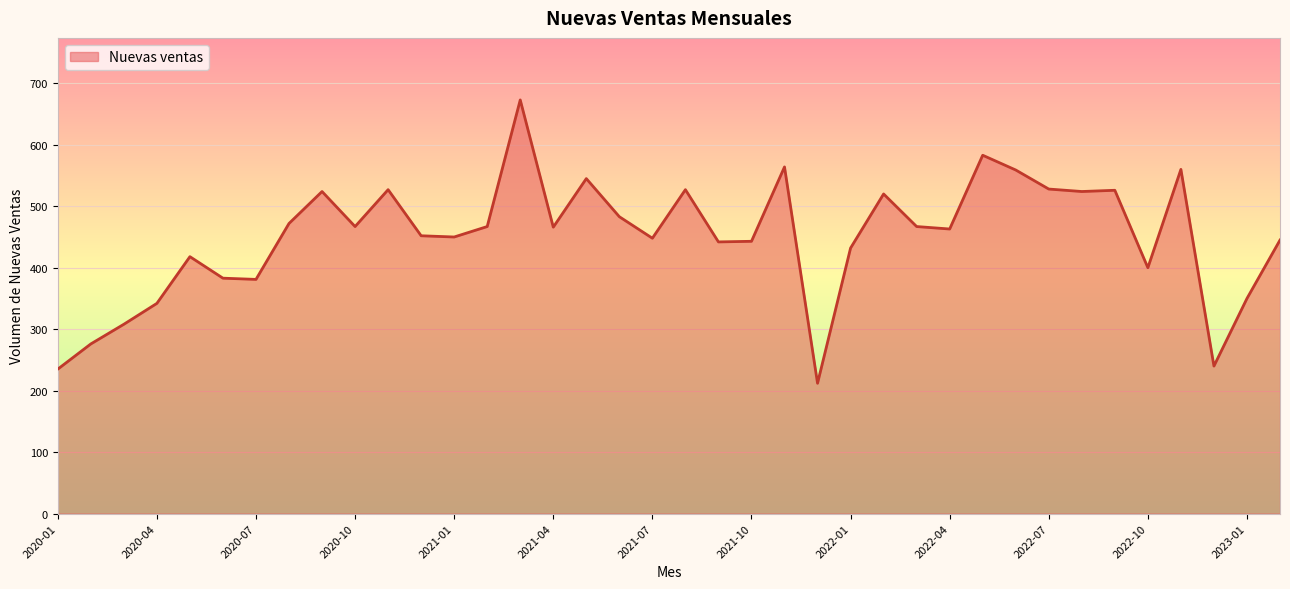

What is the greatest value displayed?

673